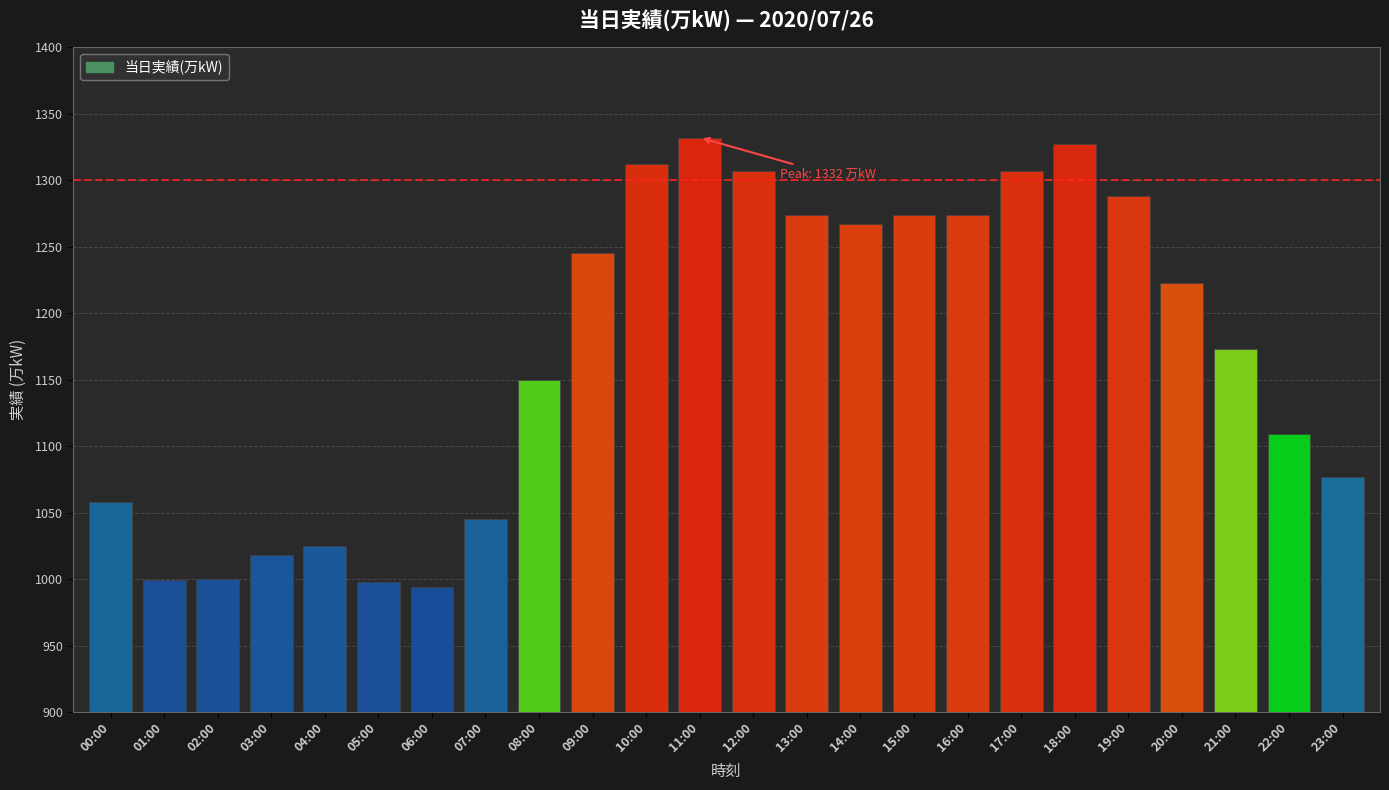

How many distinct data groups are displayed?

1